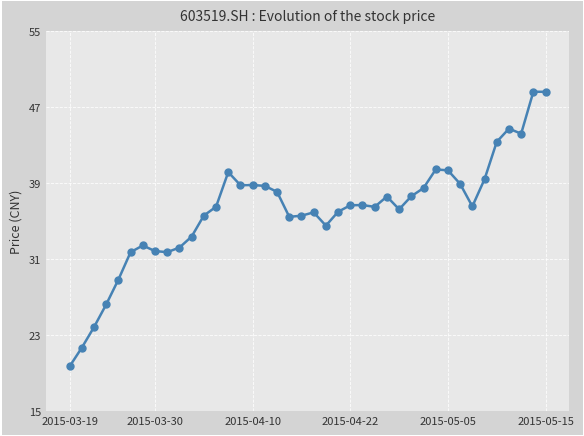

What is the difference between the second highest and second lowest values?

27.0